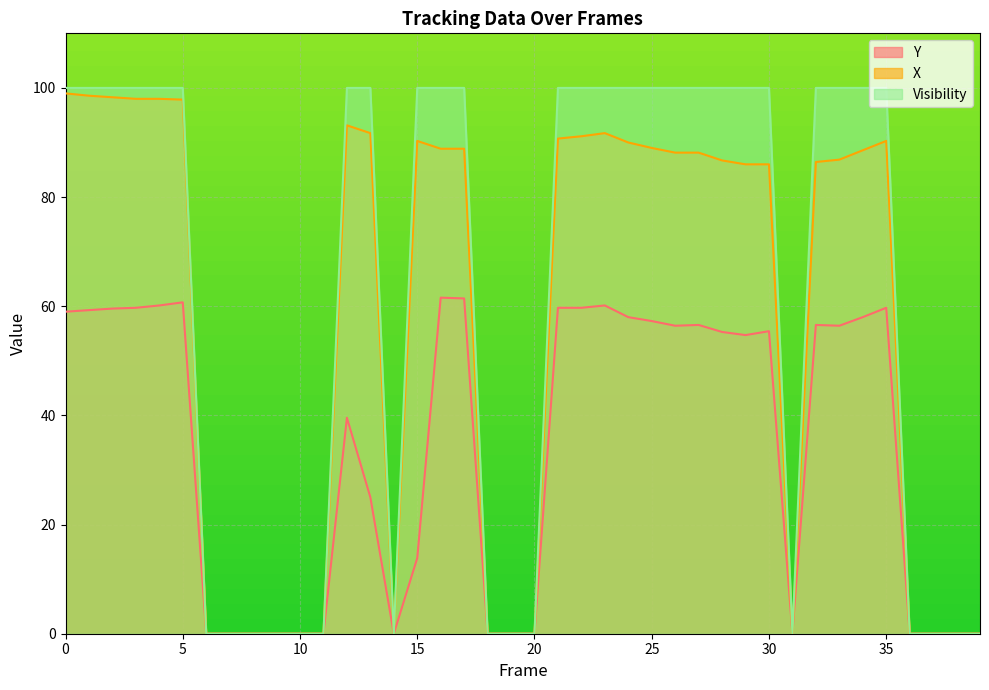

How many lines are shown in the chart?

3